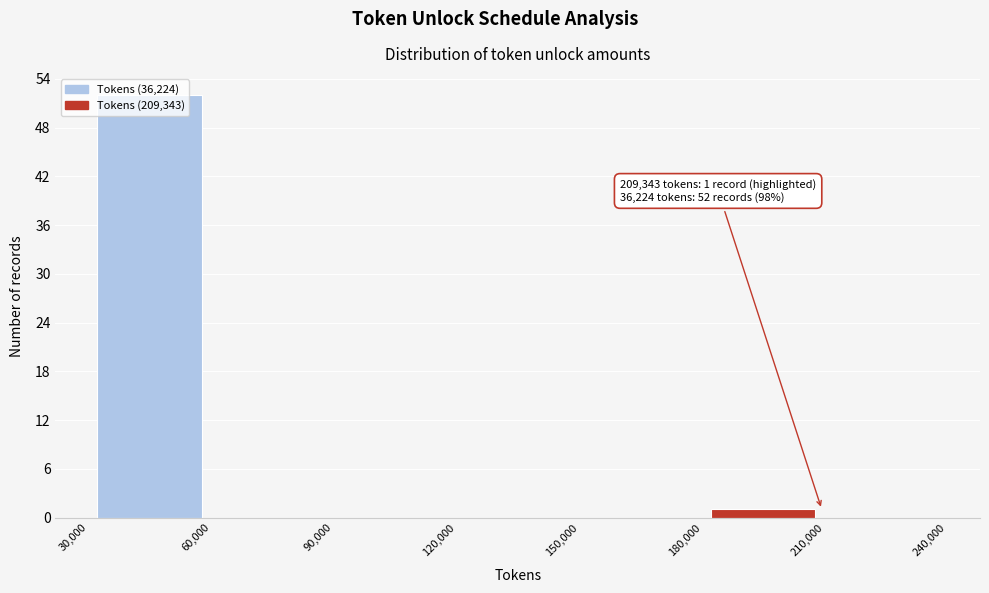

Which range on the x-axis has the tallest bar?

30,000 to 60,000